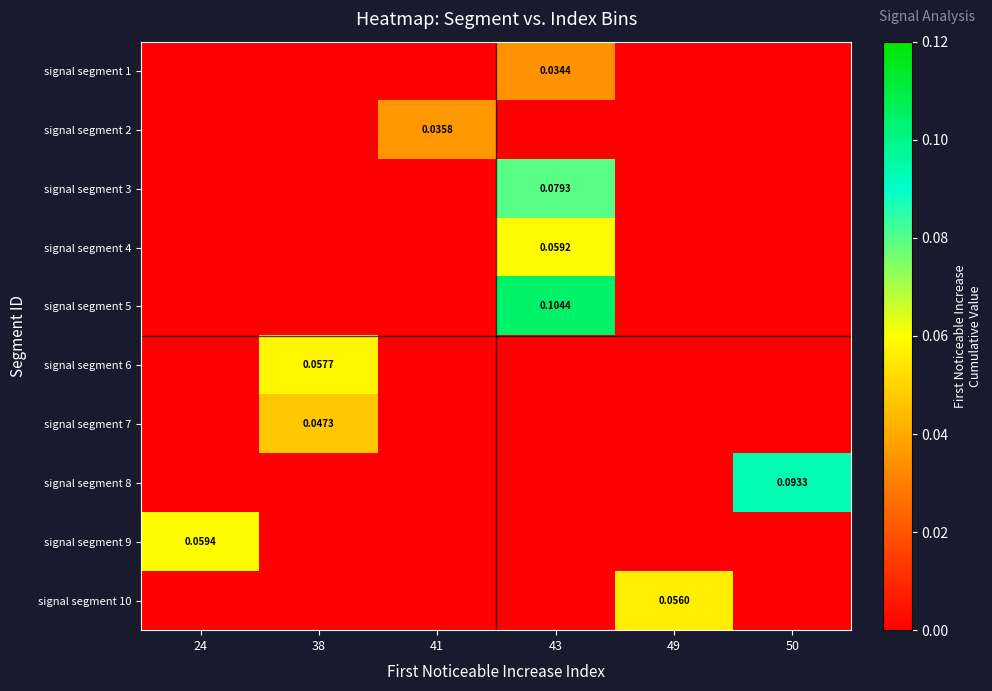

What is the sum of the signal segment 9 values at 49 and 24?

0.1